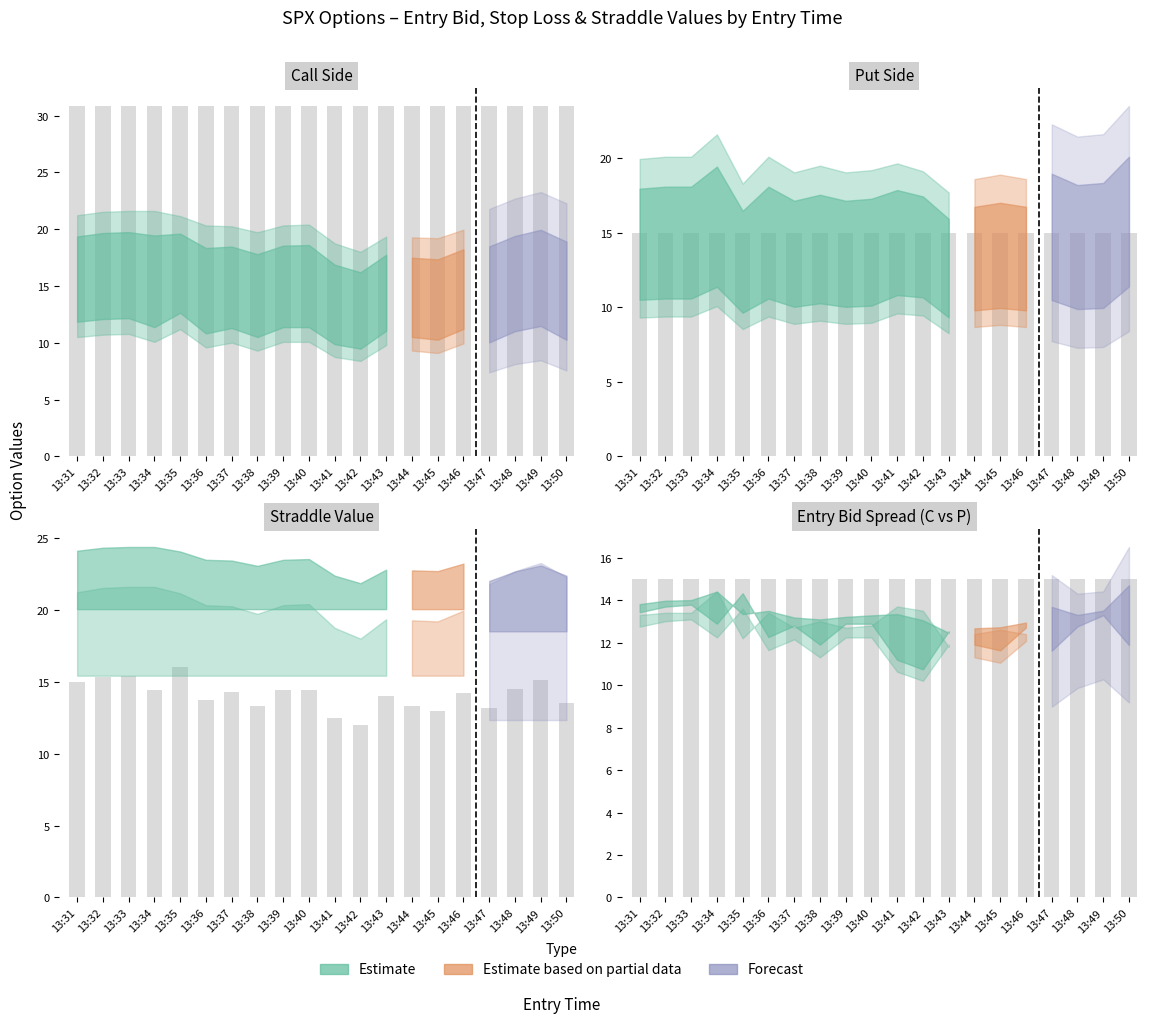

What is the lowest value of the entry_bid_P series?

11.8